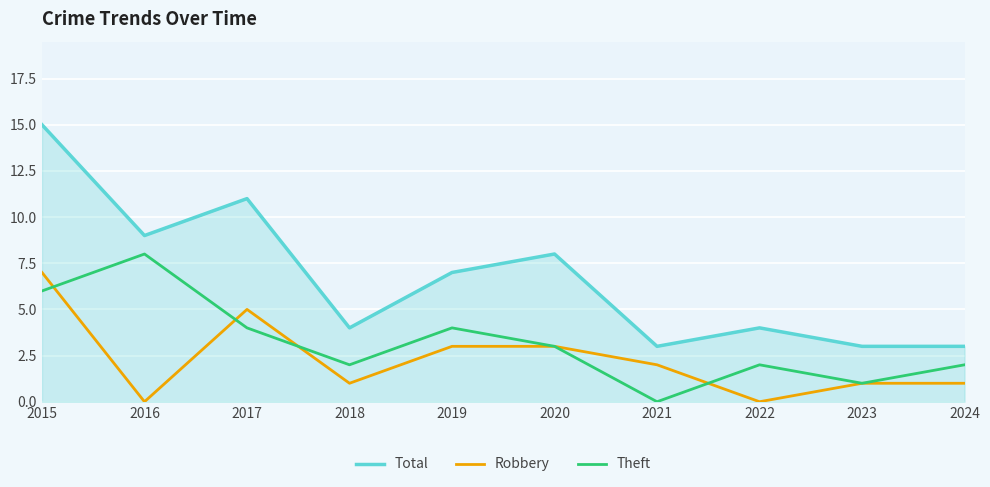

What value does the Total series have at 2022?

4